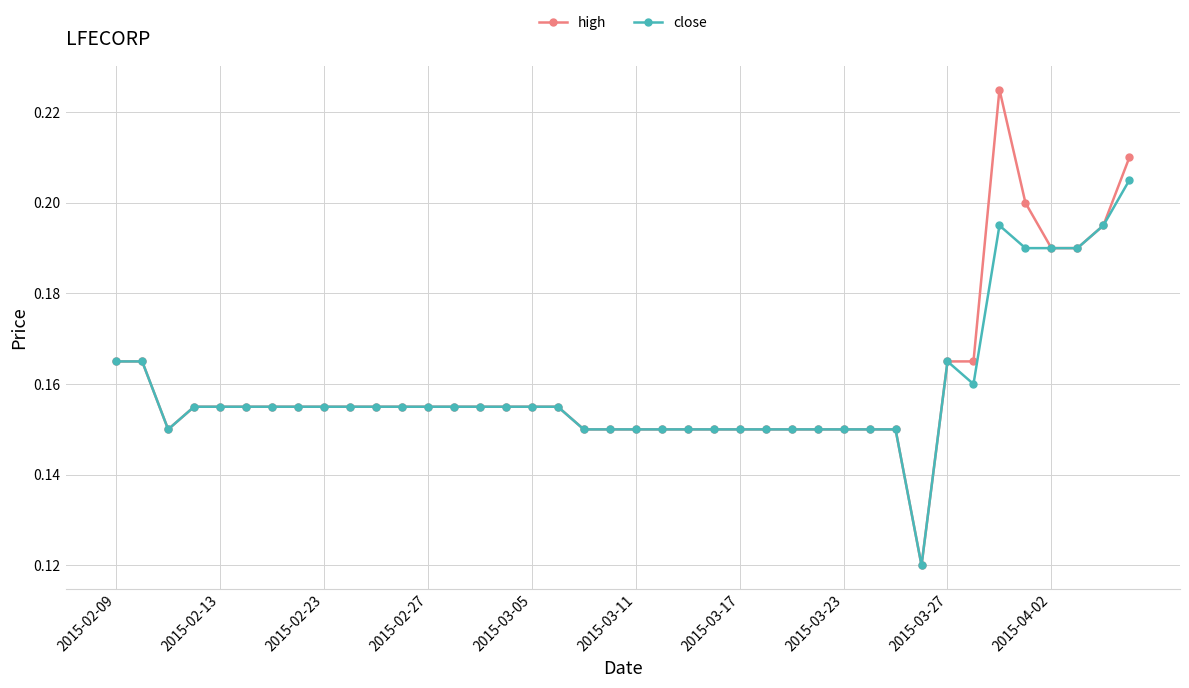

Which series has the widest spread of values?

high